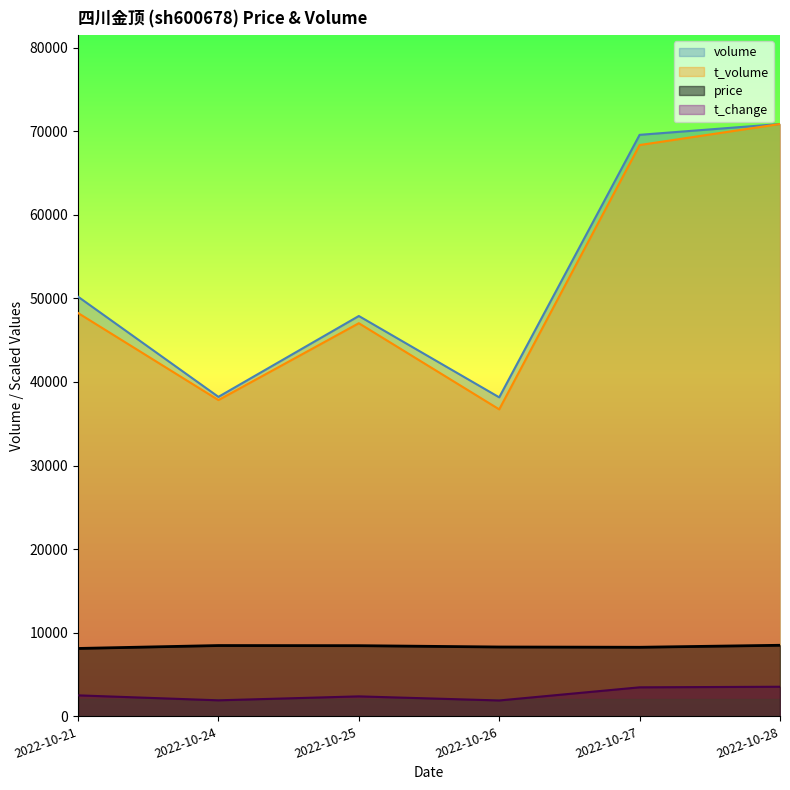

Does the chart display data point markers on the line(s)?

No